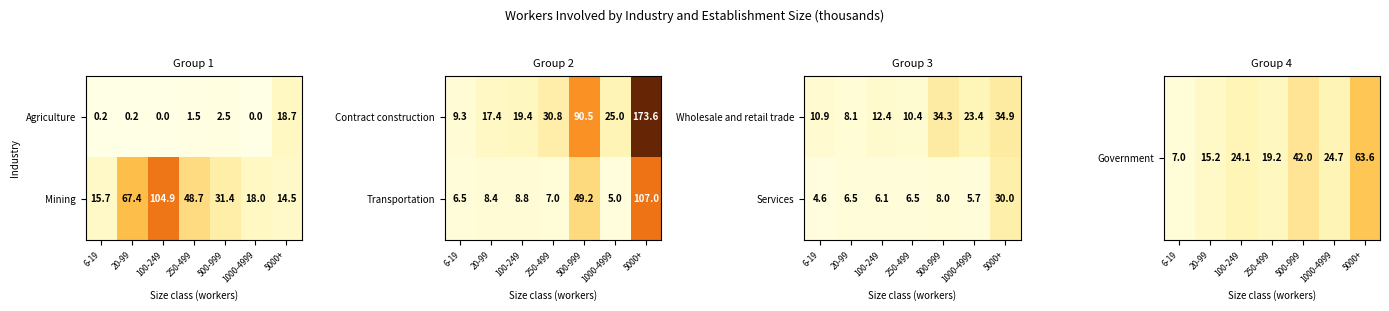

At which label does Services reach its peak?

5000+